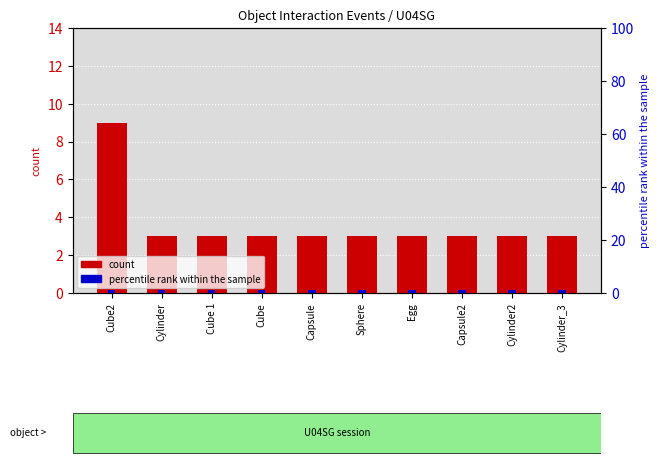

Count the number of categories in the chart.

10